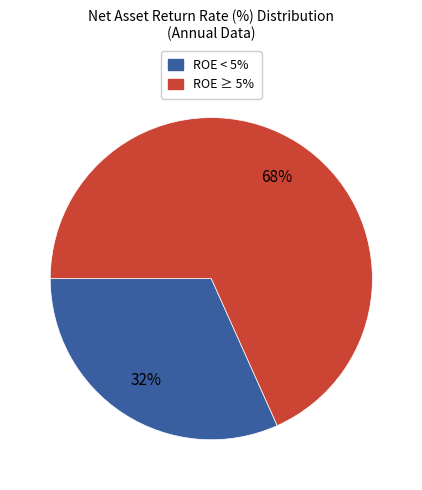

Does any single category account for the majority?

Yes